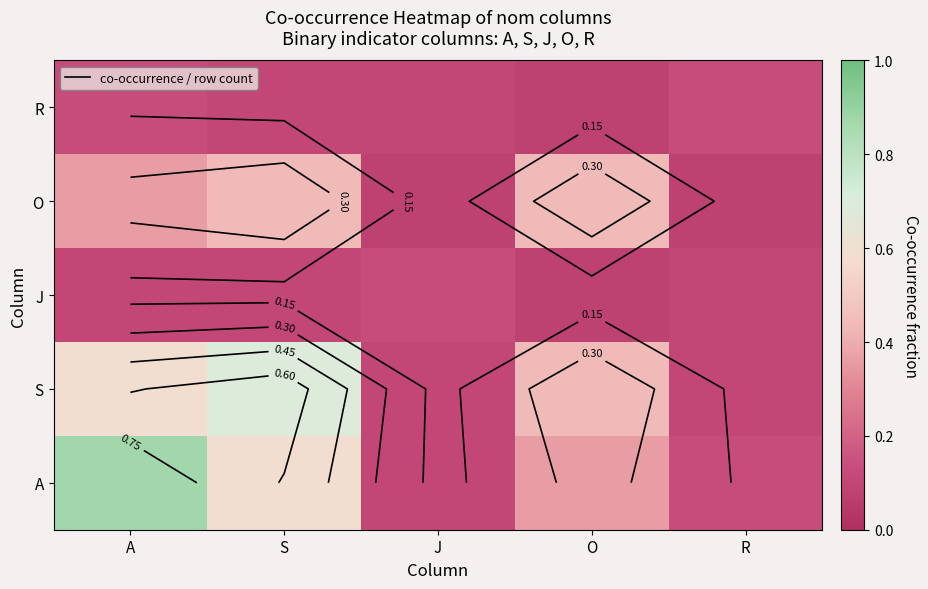

At which label does J reach its peak?

J